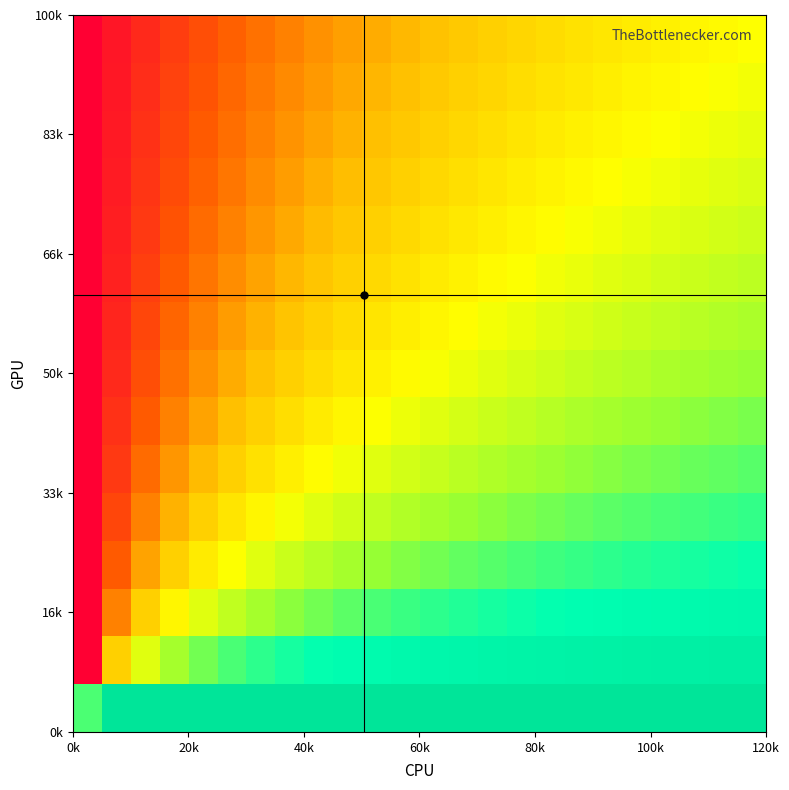

What is the greatest value displayed?

1.0